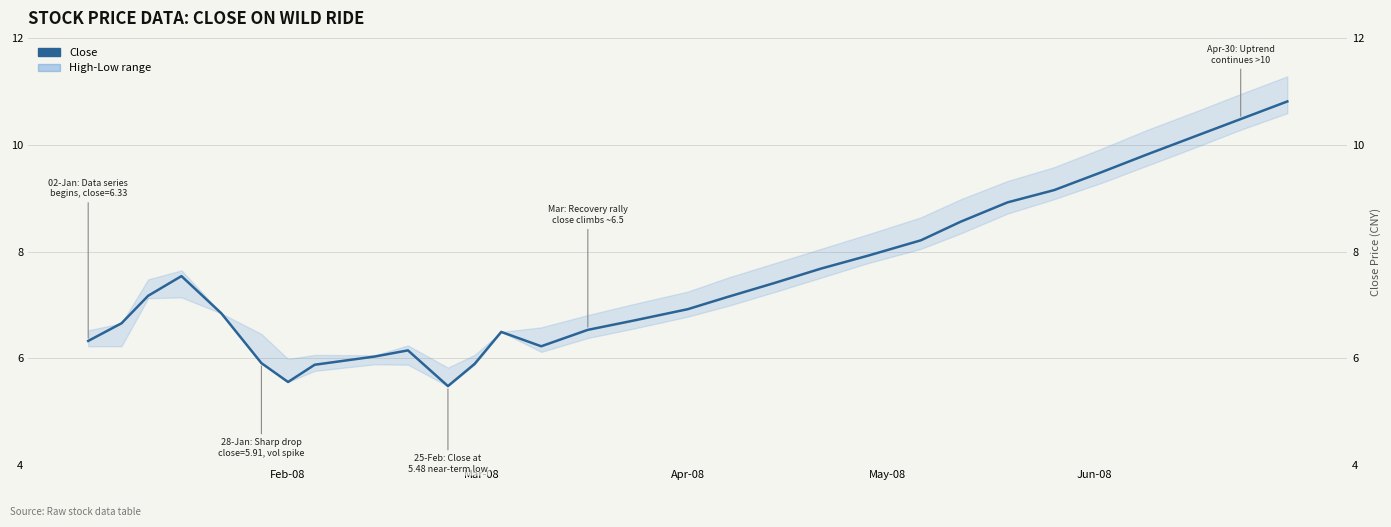

Reading right to left, extract all data points from this chart.

10.8	10.5	10.2	9.8	9.5	9.2	8.9	8.6	8.2	7.9	7.7	7.4	7.2	6.9	6.7	6.5	6.2	6.5	5.9	5.5	6.1	6.0	5.9	5.6	5.9	6.8	7.5	7.2	6.7	6.3